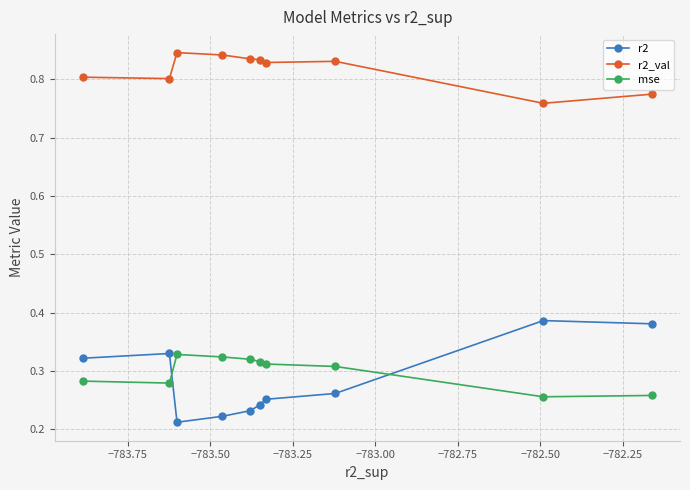

Which series has the widest spread of values?

r2